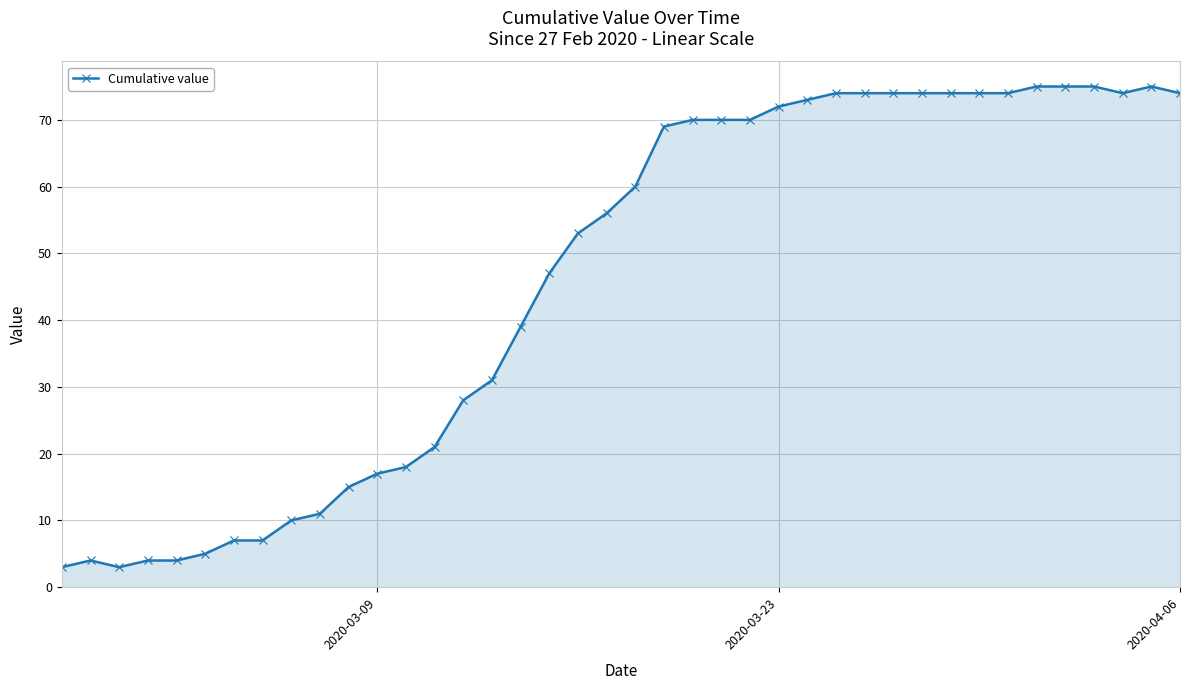

What is the difference between the maximum and minimum values?

72